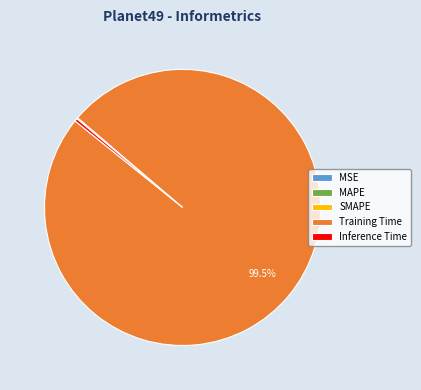

Which slice is the largest?

Training Time